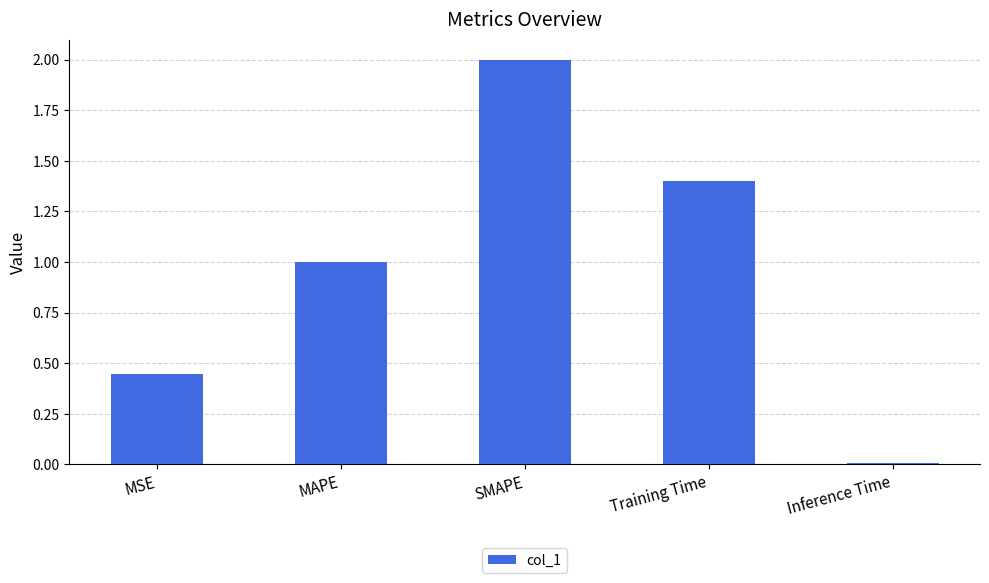

At which category does the chart reach its peak across all series?

SMAPE